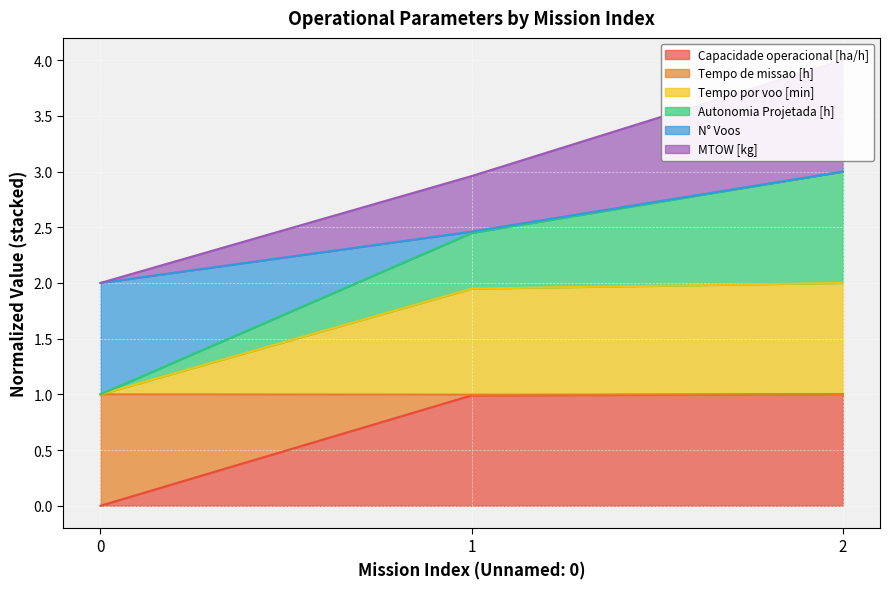

What is the difference between the maximum and minimum values in the Capacidade operacional [ha/h] series?

1.0